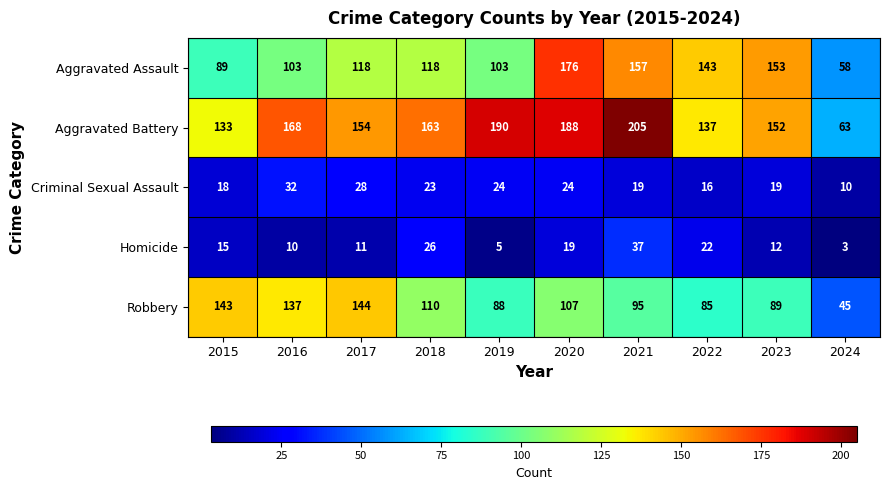

True or false: Robbery has a value of 129 at 2021.

False